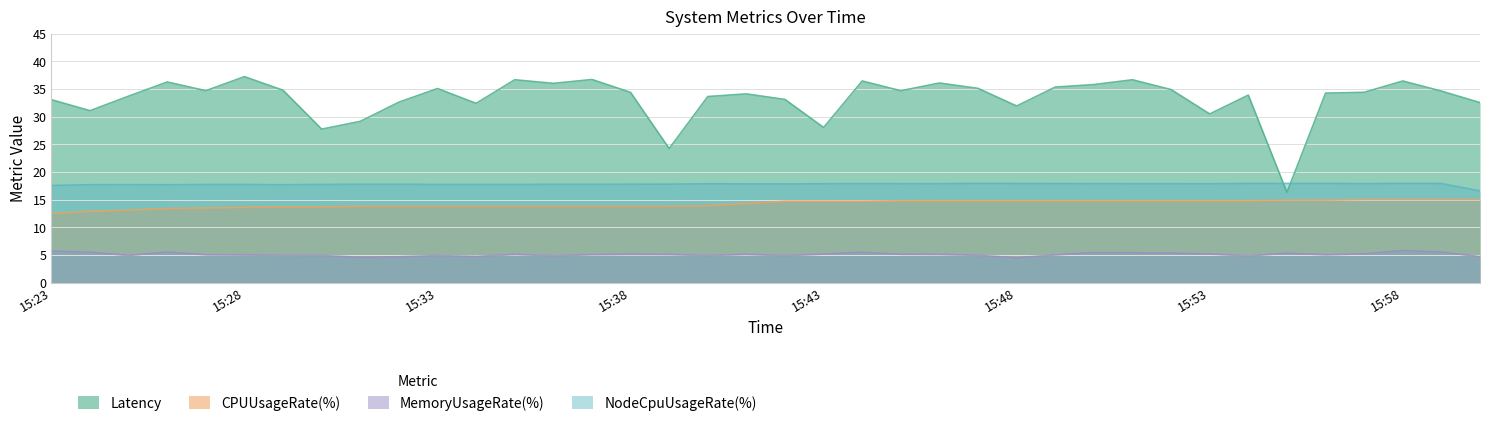

Is it true that MemoryUsageRate(%) equals 8.0 at 15:52?

False